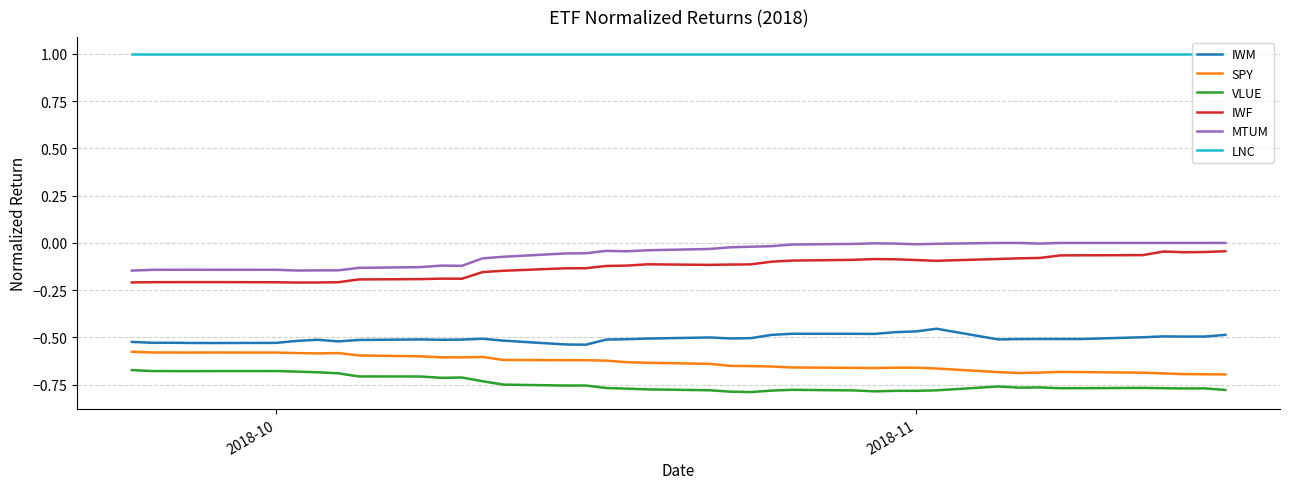

How many lines are shown in the chart?

6